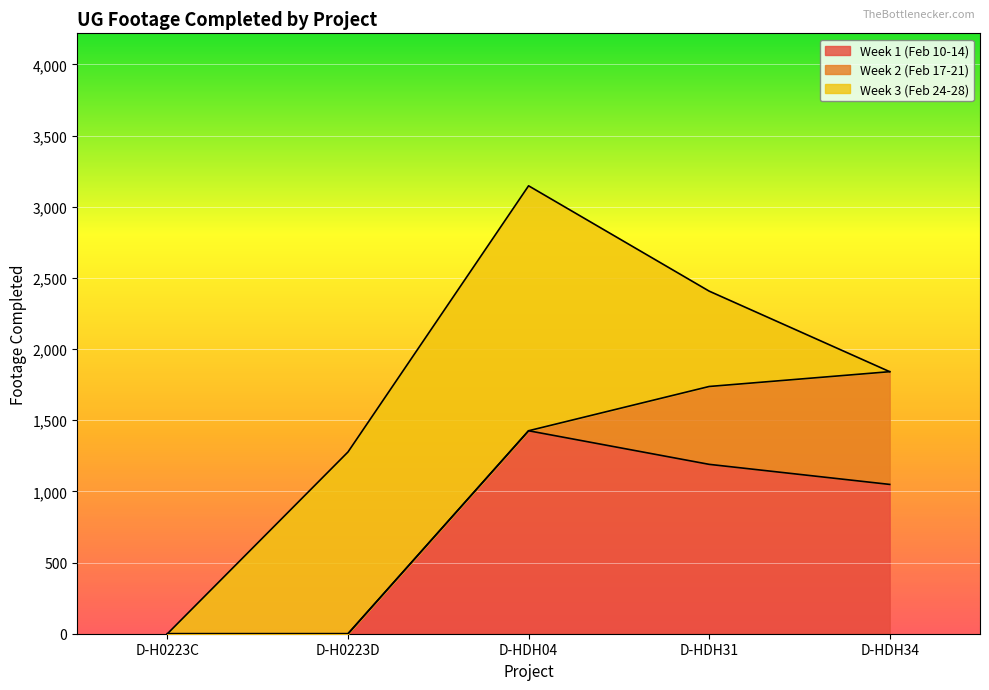

Count the Week 3 (Feb 24-28) values in the range 0 to 1277.

4